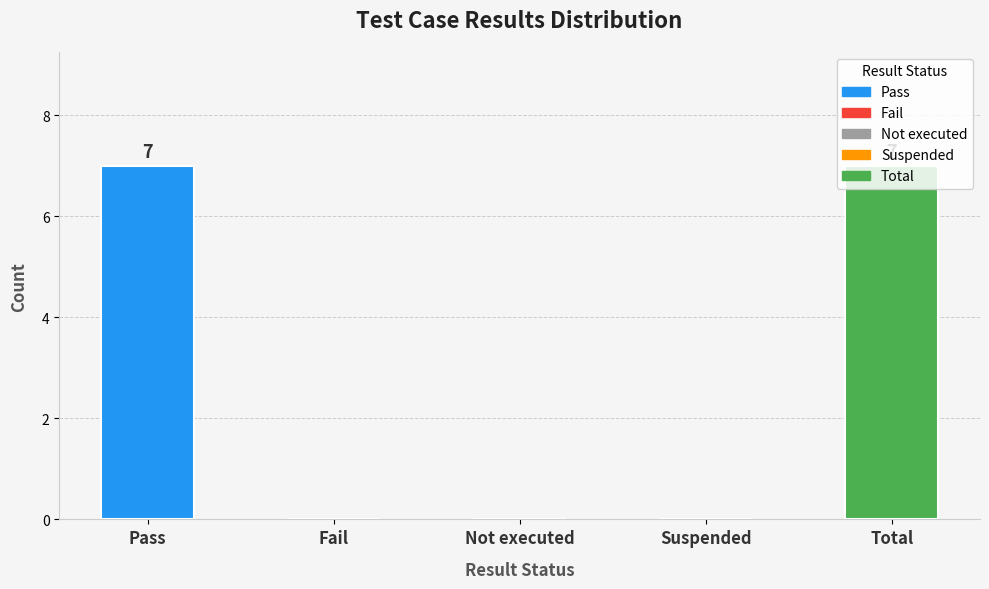

Between Total and Suspended, which is larger?

Total